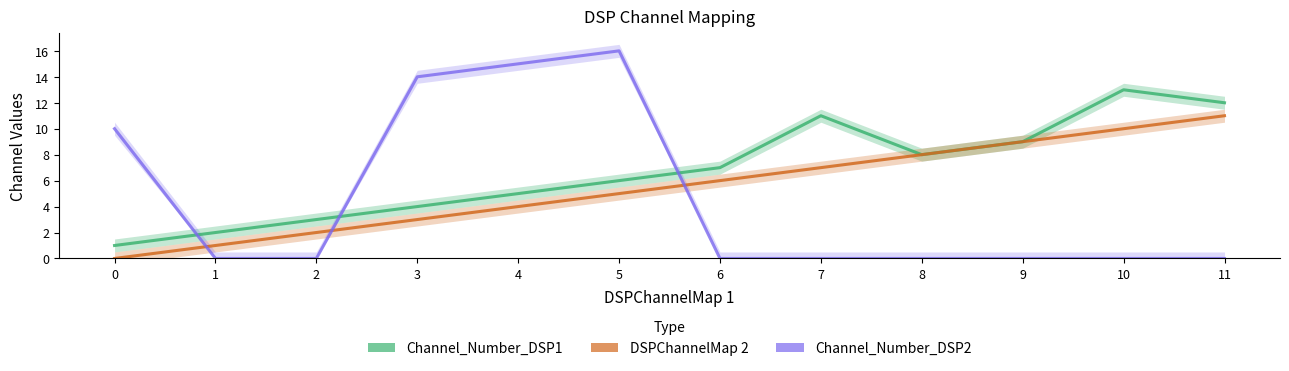

What is the average value of the Channel_Number_DSP2 series?

5